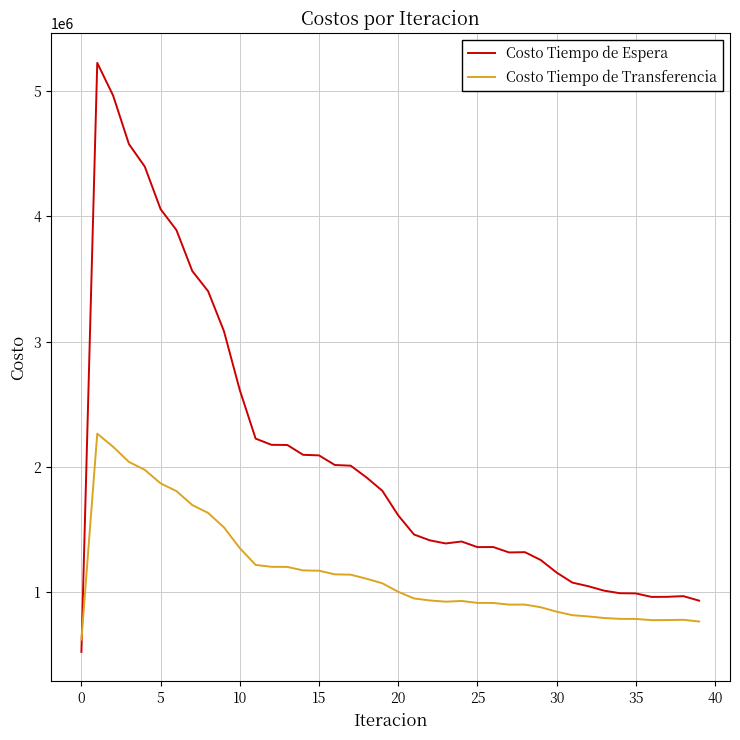

True or false: Costo Tiempo de Transferencia has more than 0 interior local peaks.

True